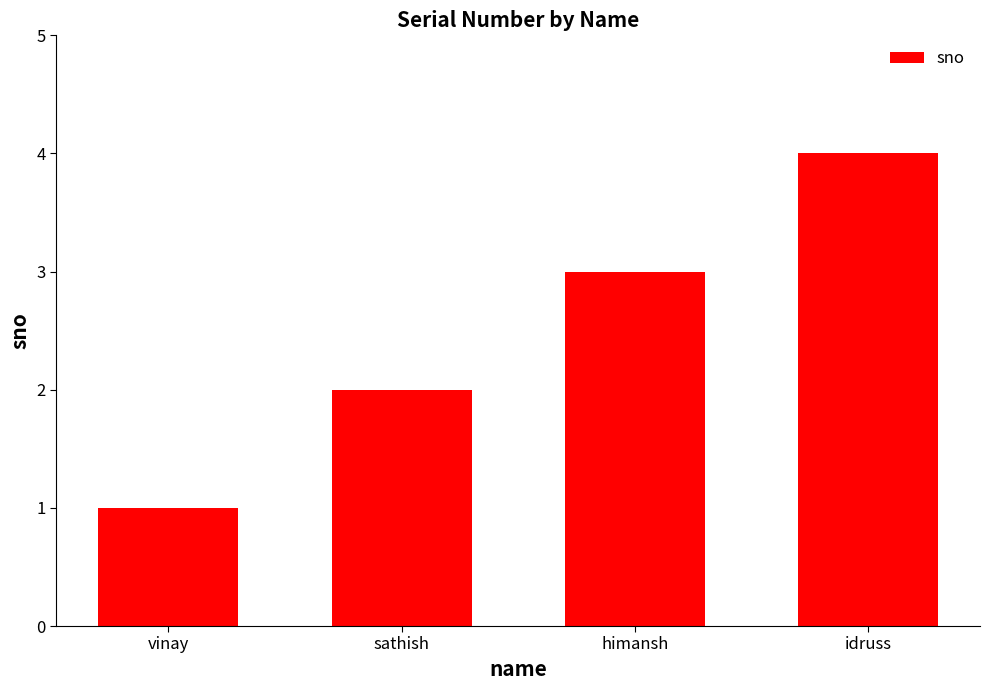

What is the change in value from vinay to idruss?

+3